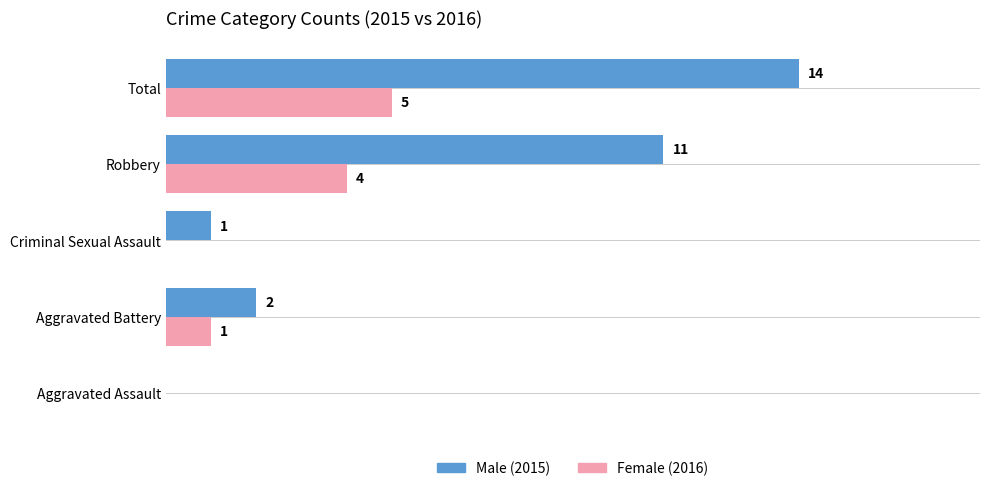

Which series has the largest total across all categories?

Male (2015)